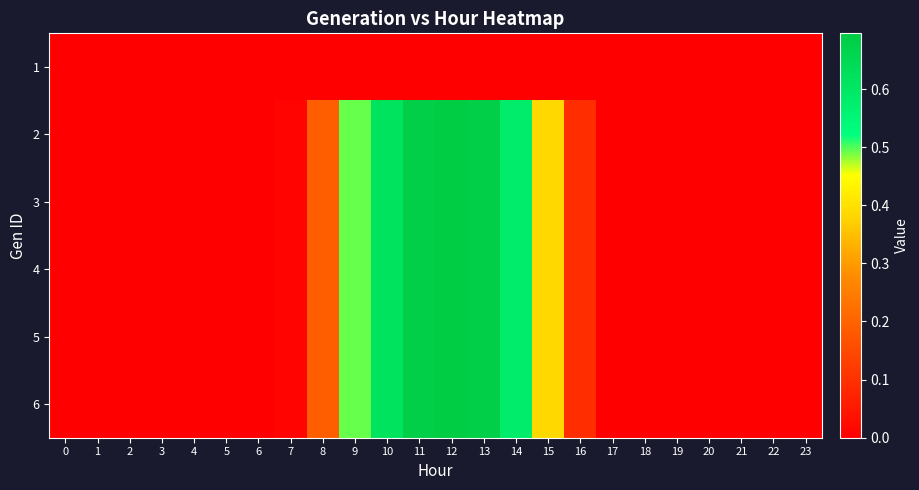

Which category has the highest value across all series?

12